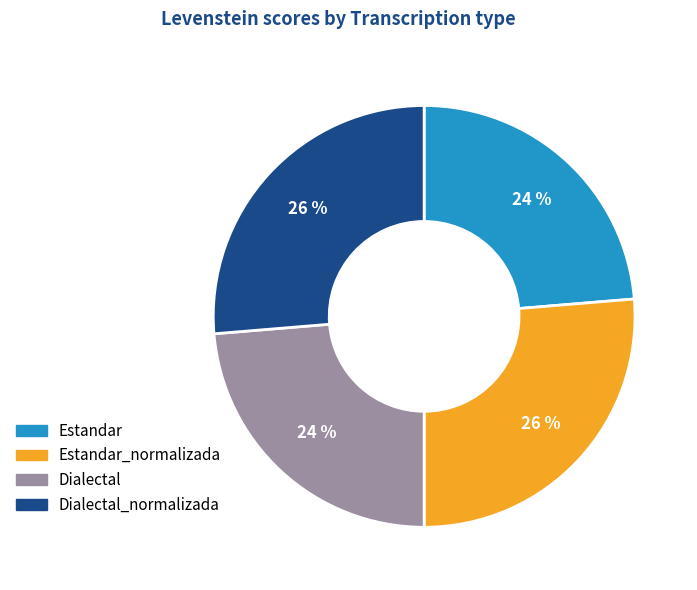

To the nearest percent, what is the average slice percentage?

25%